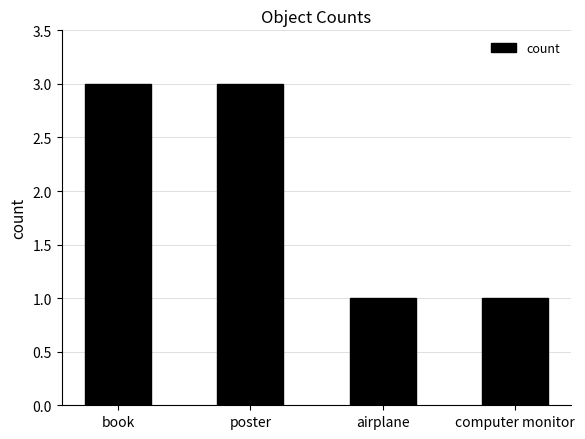

The value at book is 3. True or false?

True